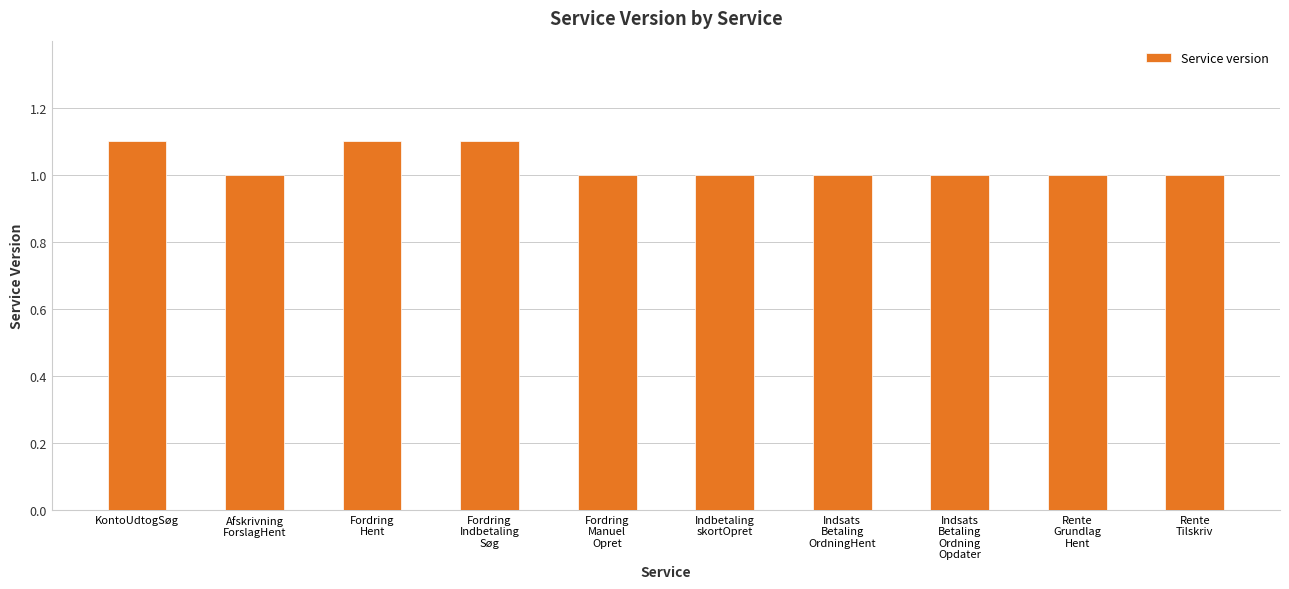

The value at Fordring
Manuel
Opret is 1.3. True or false?

False